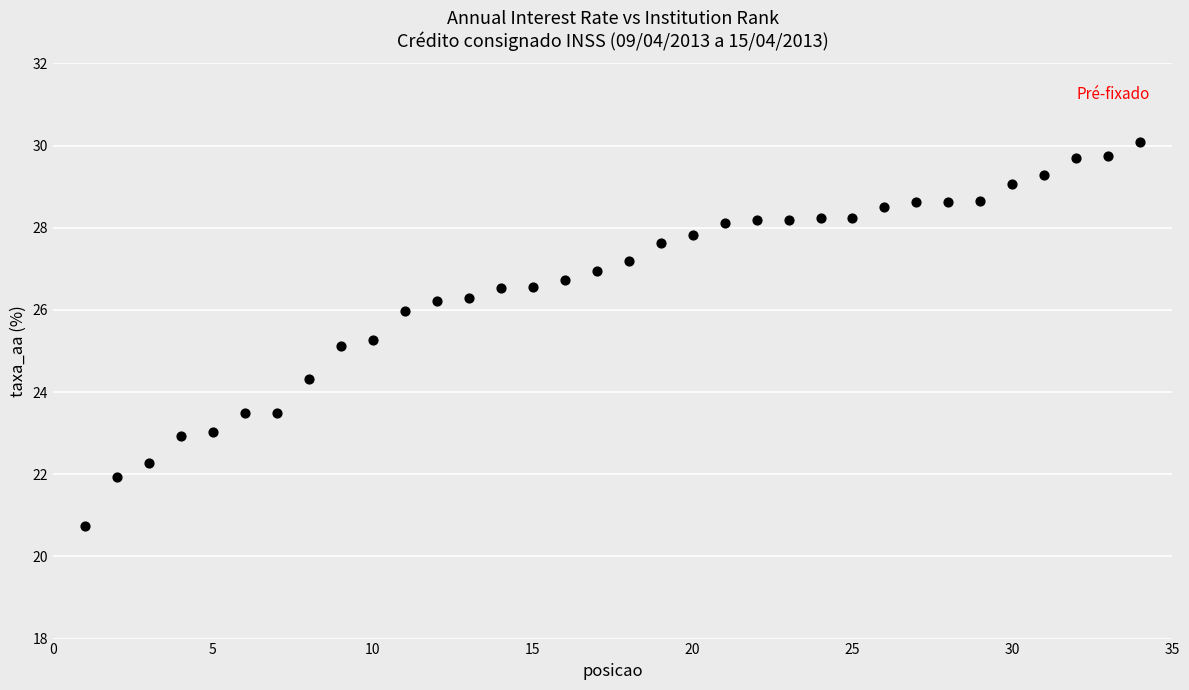

What is the range of X values (max minus min)?

33.0